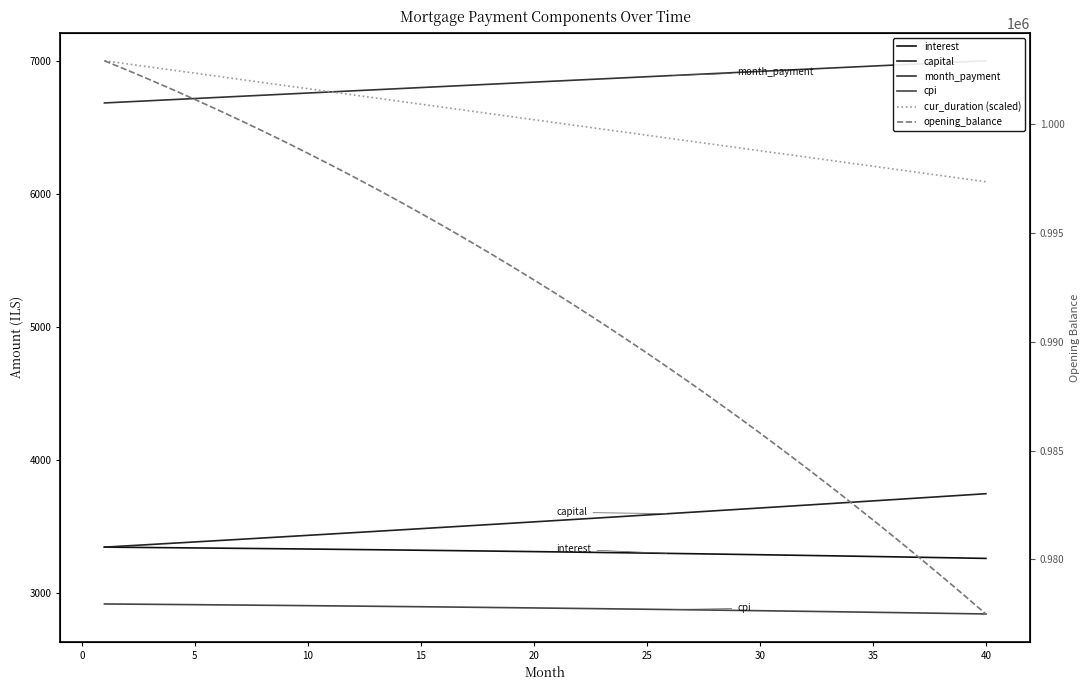

What are all the series names shown in the legend?

interest, capital, month_payment, cpi, cur_duration (scaled), opening_balance